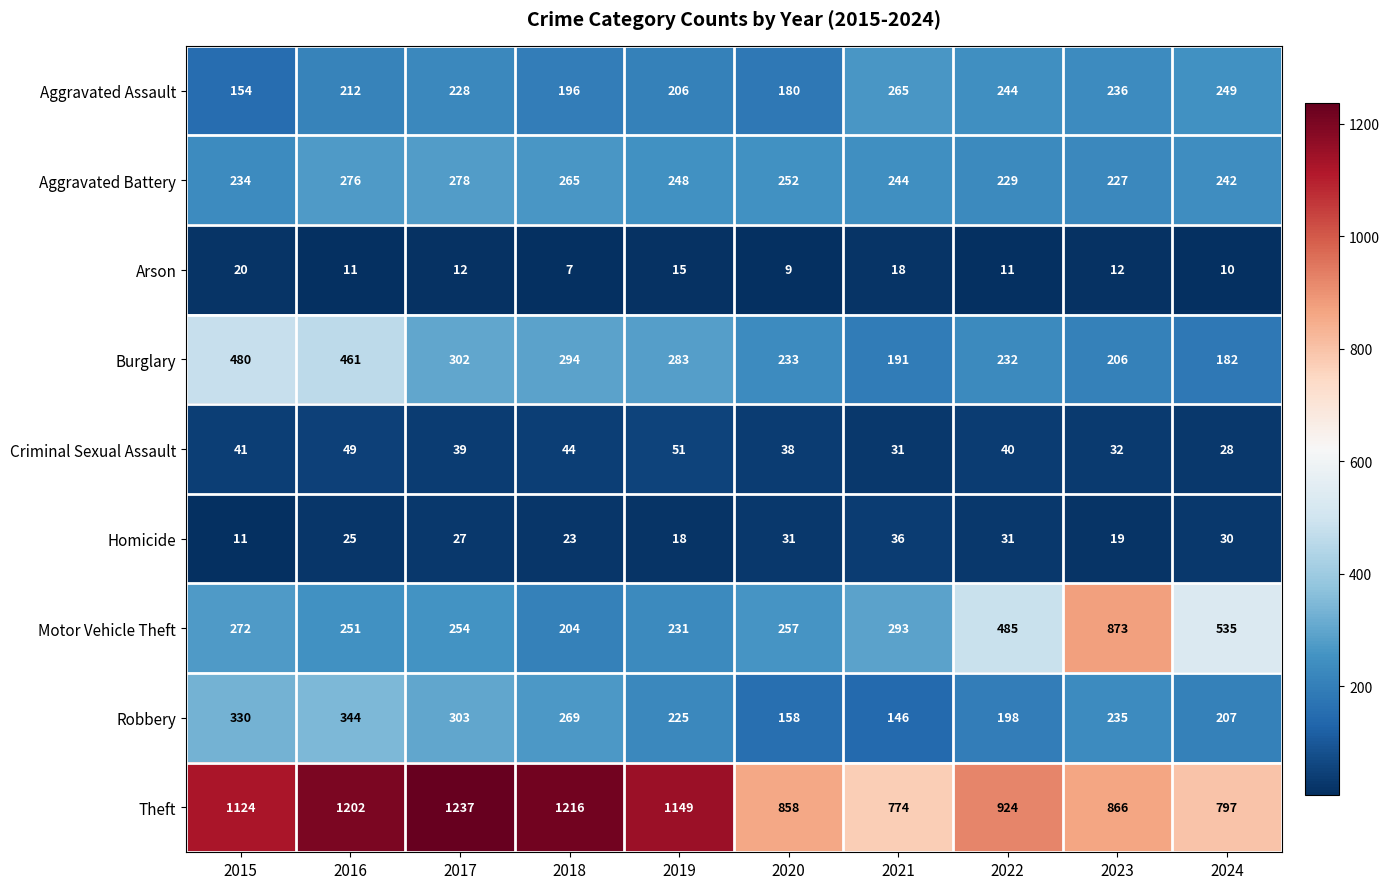

Where does the Aggravated Battery series first go above 248?

2016